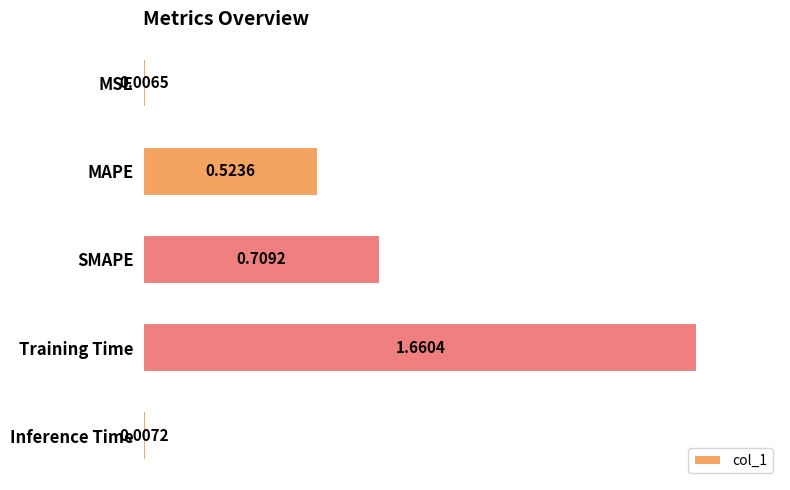

What is the average value?

0.6